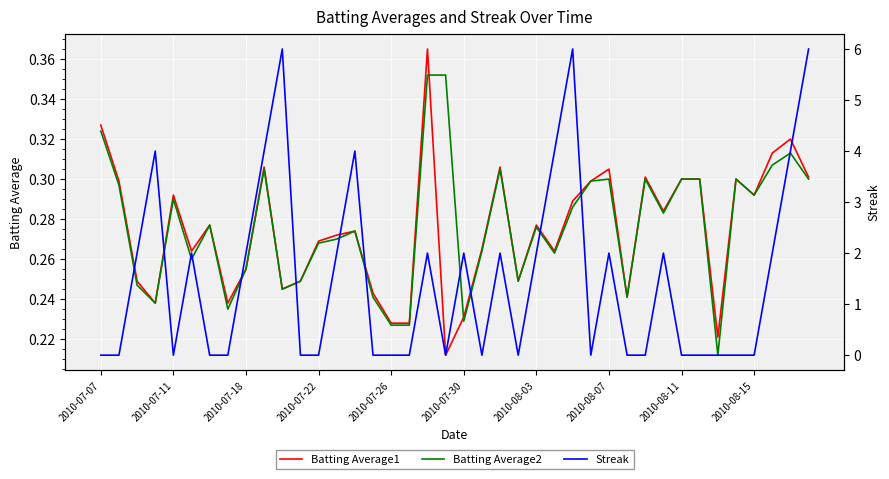

Which series has the widest spread of values?

Streak